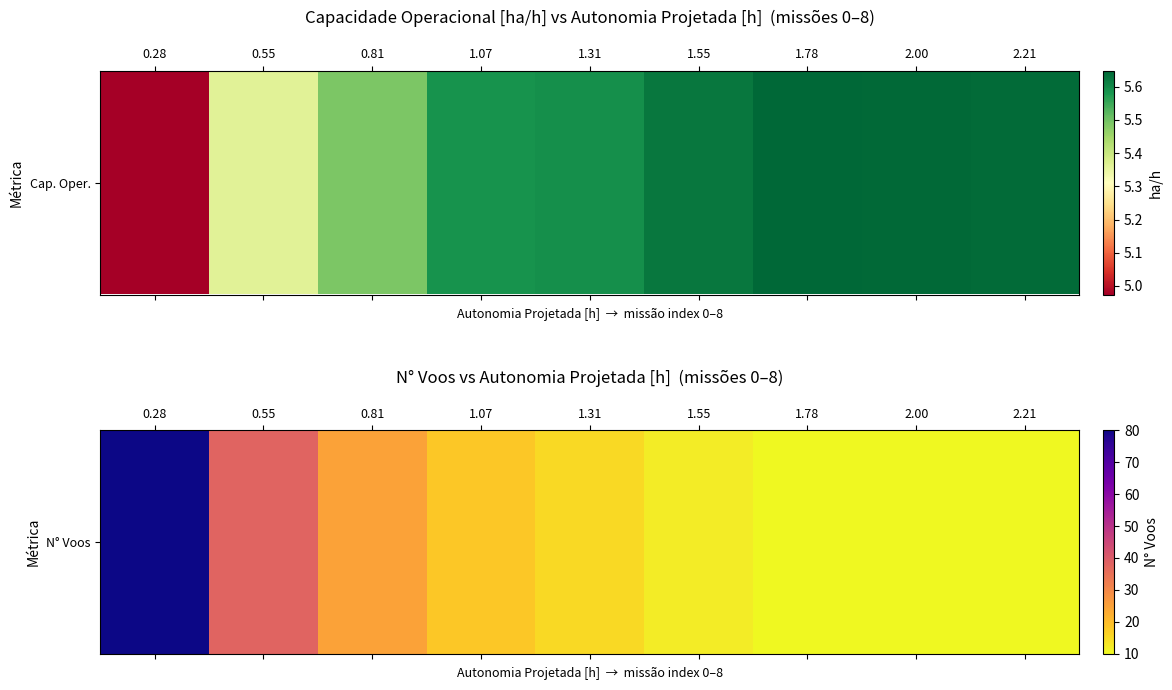

The value at 0.28 is 131. True or false?

False